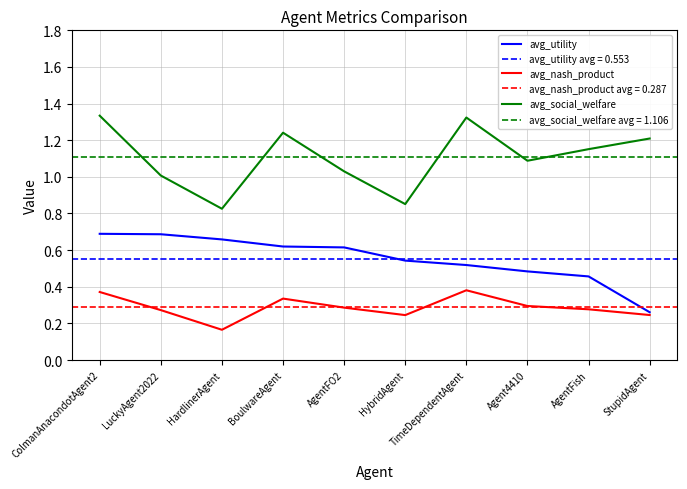

What is the spread (max minus min) of values at AgentFO2?

0.7